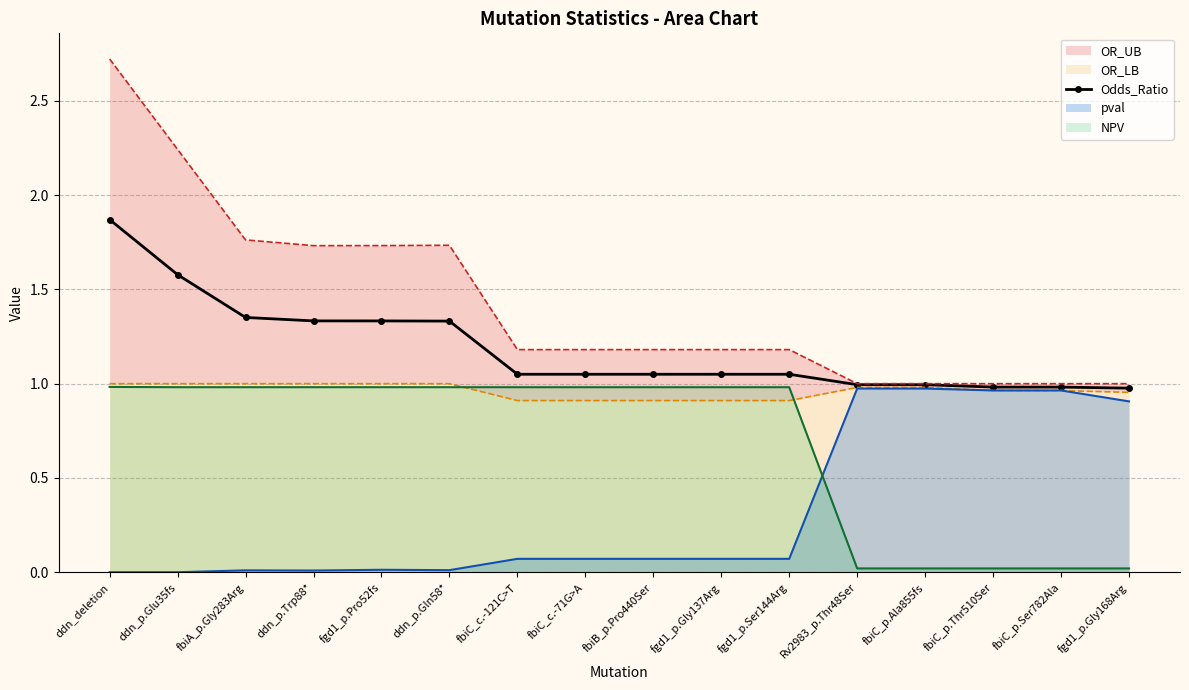

List the labels in order of value, largest first.

ddn_deletion, ddn_p.Glu35fs, fbiA_p.Gly283Arg, ddn_p.Trp88*, fgd1_p.Pro52fs, ddn_p.Gln58*, fbiC_c.-121C>T, fbiC_c.-71G>A, fbiB_p.Pro440Ser, fgd1_p.Gly137Arg, fgd1_p.Ser144Arg, Rv2983_p.Thr48Ser, fbiC_p.Ala855fs, fbiC_p.Thr510Ser, fbiC_p.Ser782Ala, fgd1_p.Gly168Arg